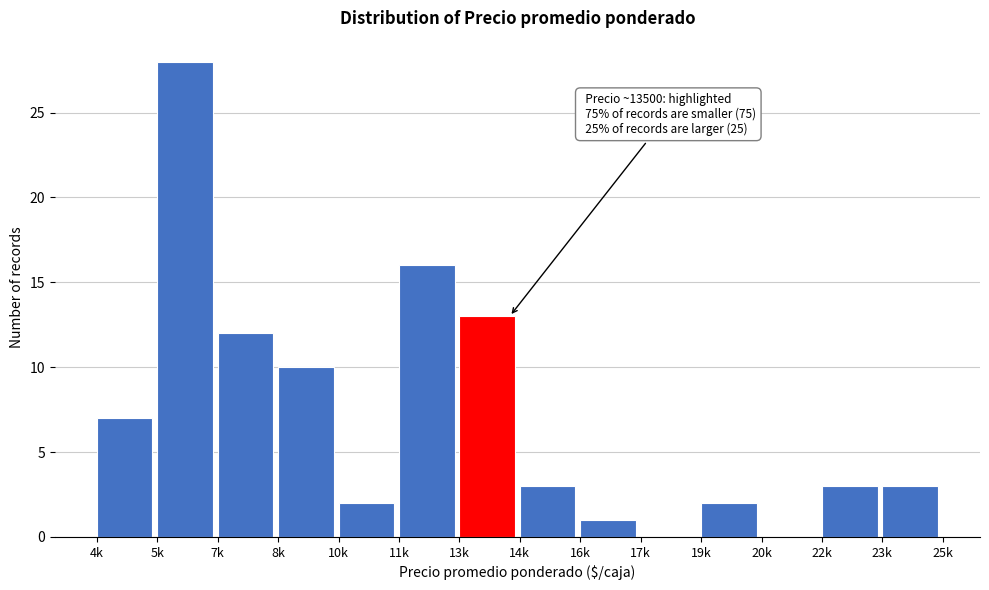

Reading left to right, transcribe all the data shown in this chart.

4k=7	5k=28	7k=12	8k=10	10k=2	11k=16	13k=13	14k=3	16k=1	17k=0	19k=2	20k=0	22k=3	23k=3